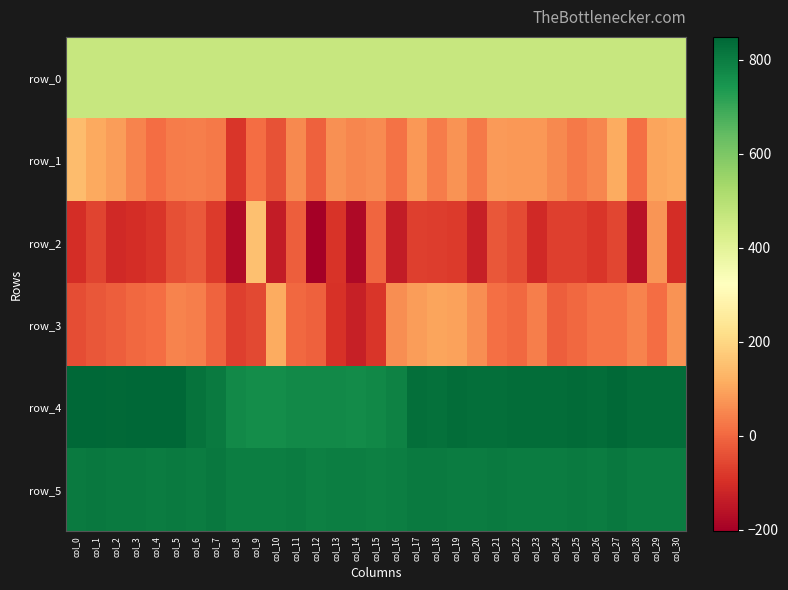

Between col_11 and col_28, which series saw the biggest shift?

row_2